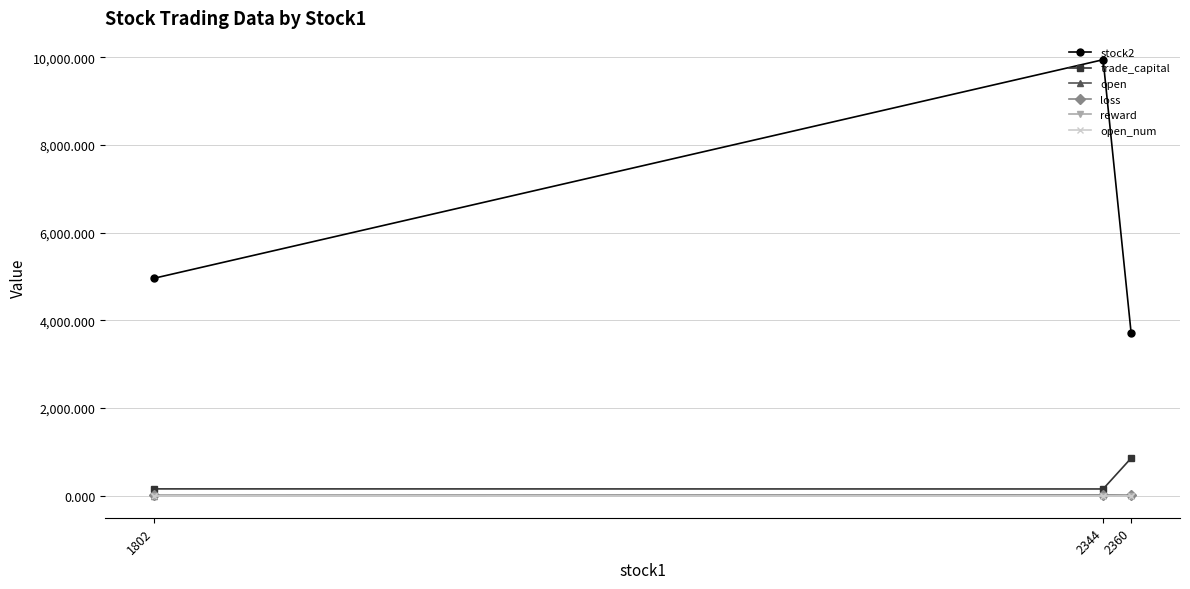

How many lines are shown in the chart?

6